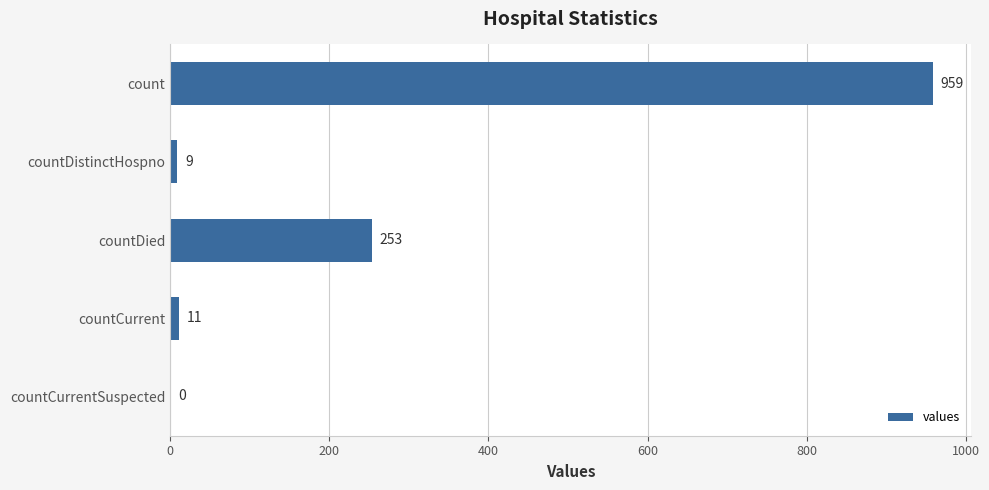

What is the sum of the values at countDistinctHospno and countDied?

262